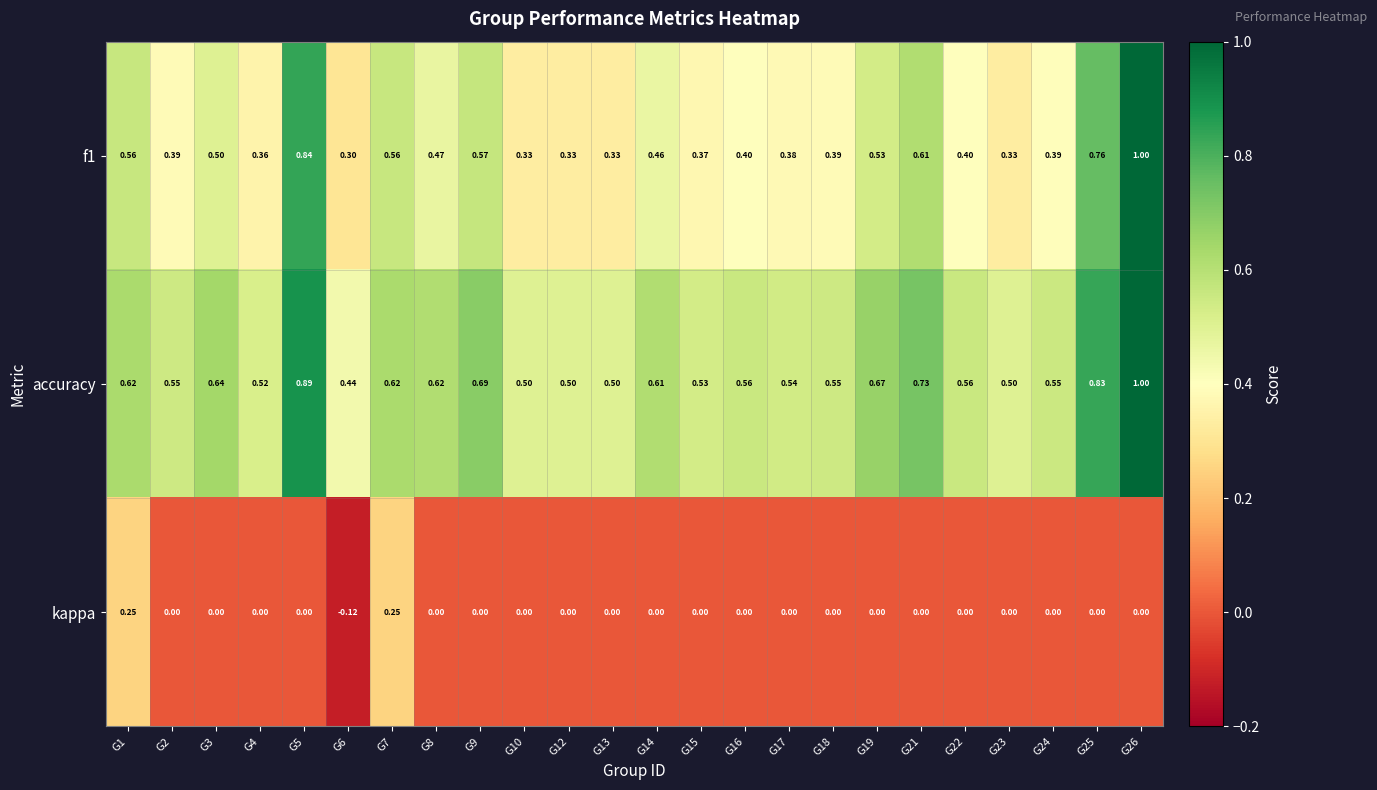

Is the value of accuracy at G10 greater than the value of f1 at G6?

Yes